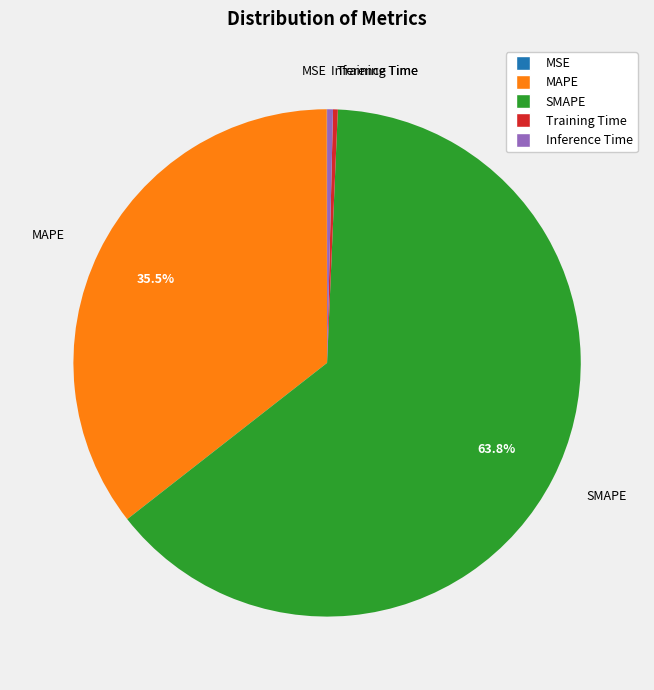

Is the sum of MAPE and SMAPE greater than half?

Yes